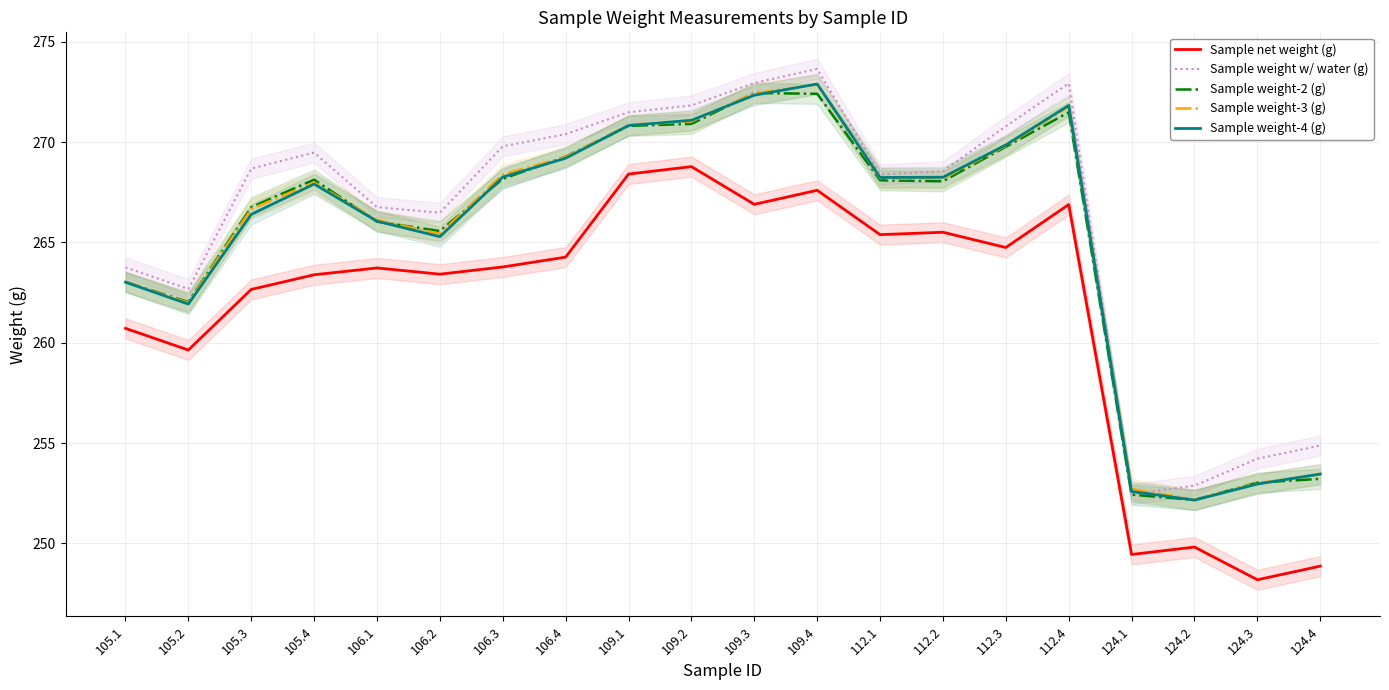

What is the greatest value displayed?

273.6